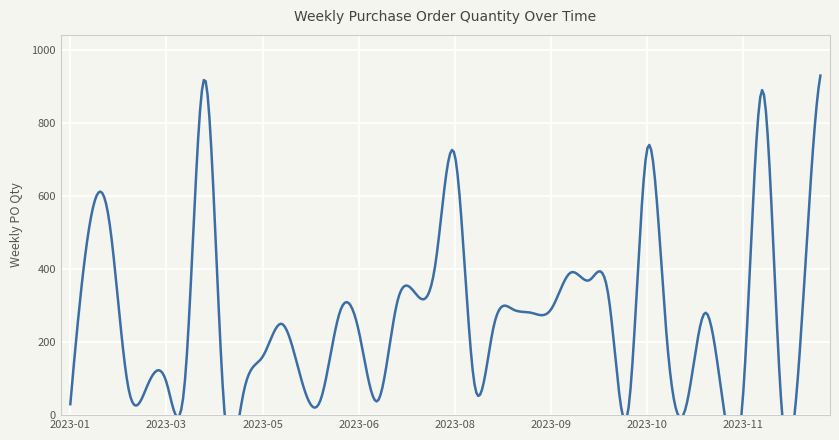

Rank the categories by value from highest to lowest.

2024-01-08, 2023-03-27, 2023-12-04, 2023-10-23, 2023-08-07, 2023-02-20, 2023-01-30, 2023-07-24, 2023-09-25, 2023-10-02, 2023-07-03, 2023-10-09, 2023-06-26, 2023-09-04, 2023-09-18, 2023-06-05, 2023-09-11, 2023-11-13, 2023-05-15, 2023-08-28, 2023-06-12, 2023-12-18, 2023-10-30, 2023-05-08, 2023-03-20, 2023-05-22, 2023-03-13, 2023-08-14, 2023-02-27, 2023-03-06, 2023-11-27, 2023-05-01, 2023-05-29, 2023-06-19, 2023-01-23, 2023-04-24, 2023-11-06, 2023-10-16, 2023-11-20, 2023-12-11